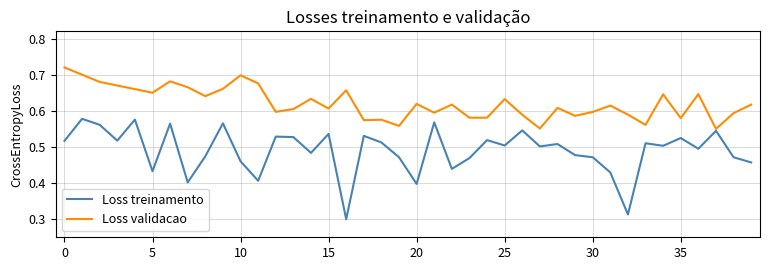

In Loss validacao, how many points are lower than both neighbors (excluding endpoints)?

13